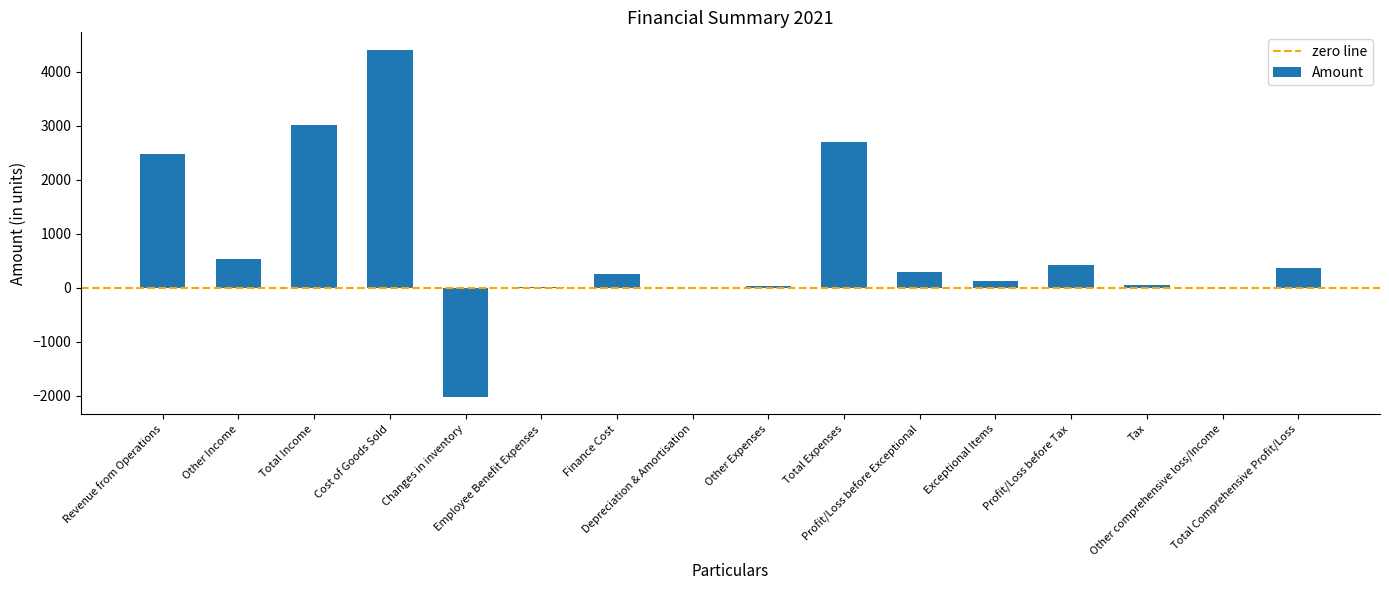

What is the maximum value shown in the chart?

4409